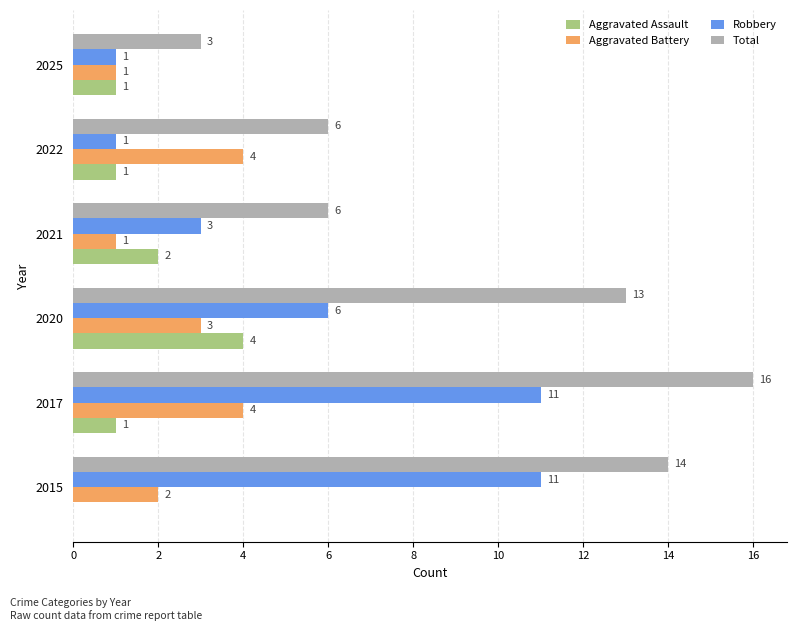

Between 2017 and 2021, which series saw the biggest shift?

Total